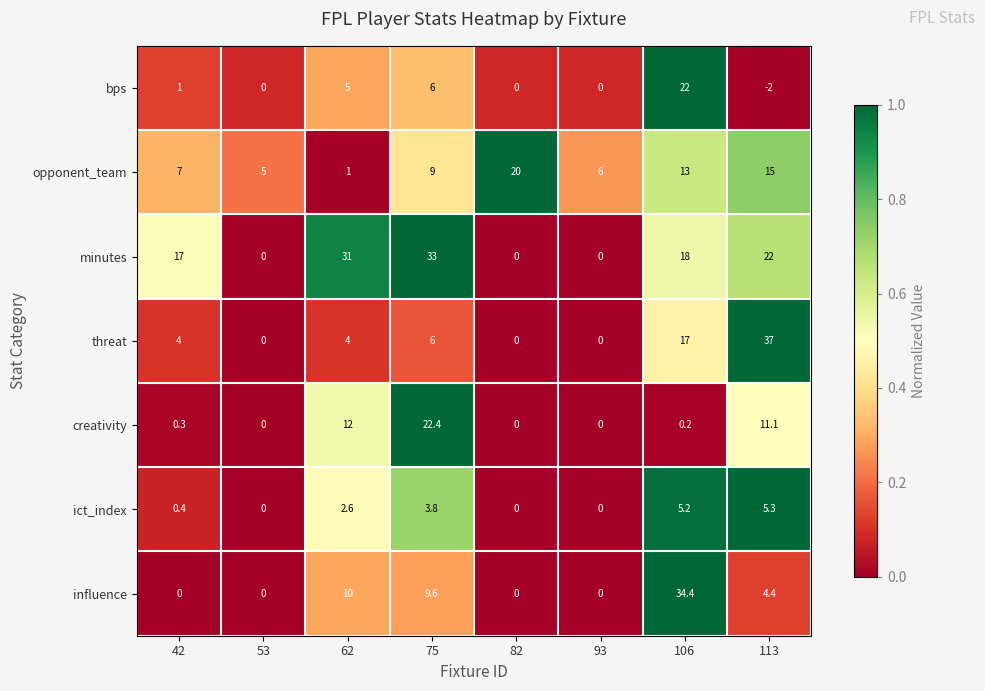

Is the value of minutes at 62 greater than the value of influence at 113?

Yes